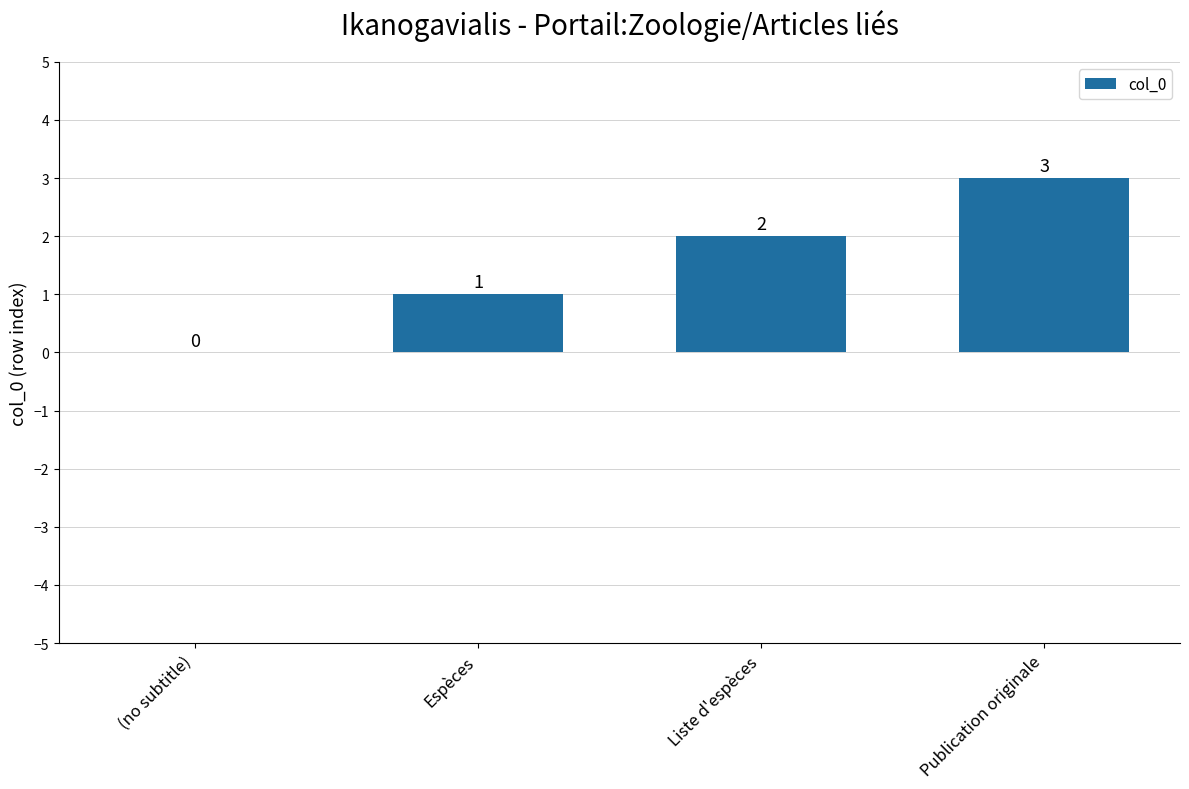

Reading left to right, transcribe all the data shown in this chart.

0	1	2	3